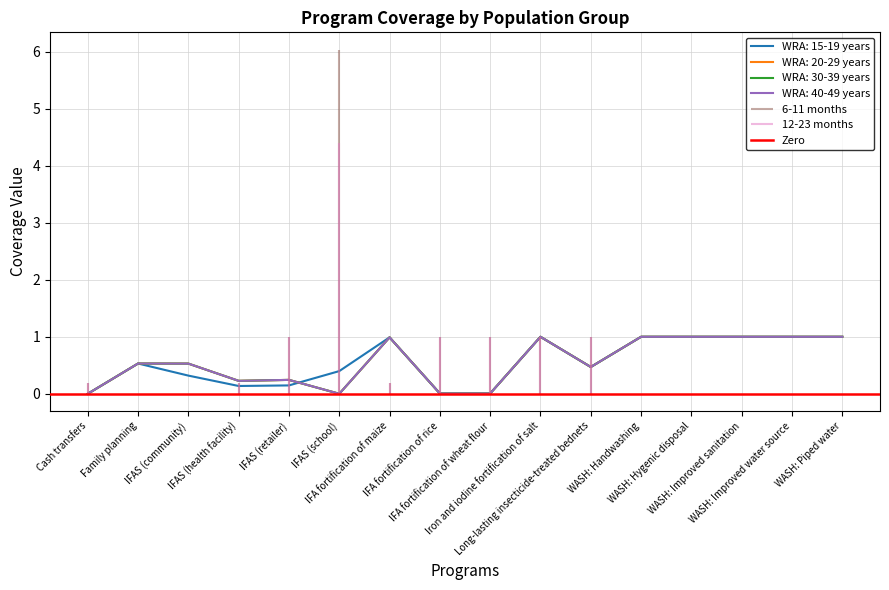

What is the approximate value of WRA: 40-49 years at WASH: Hygenic disposal?

1.0